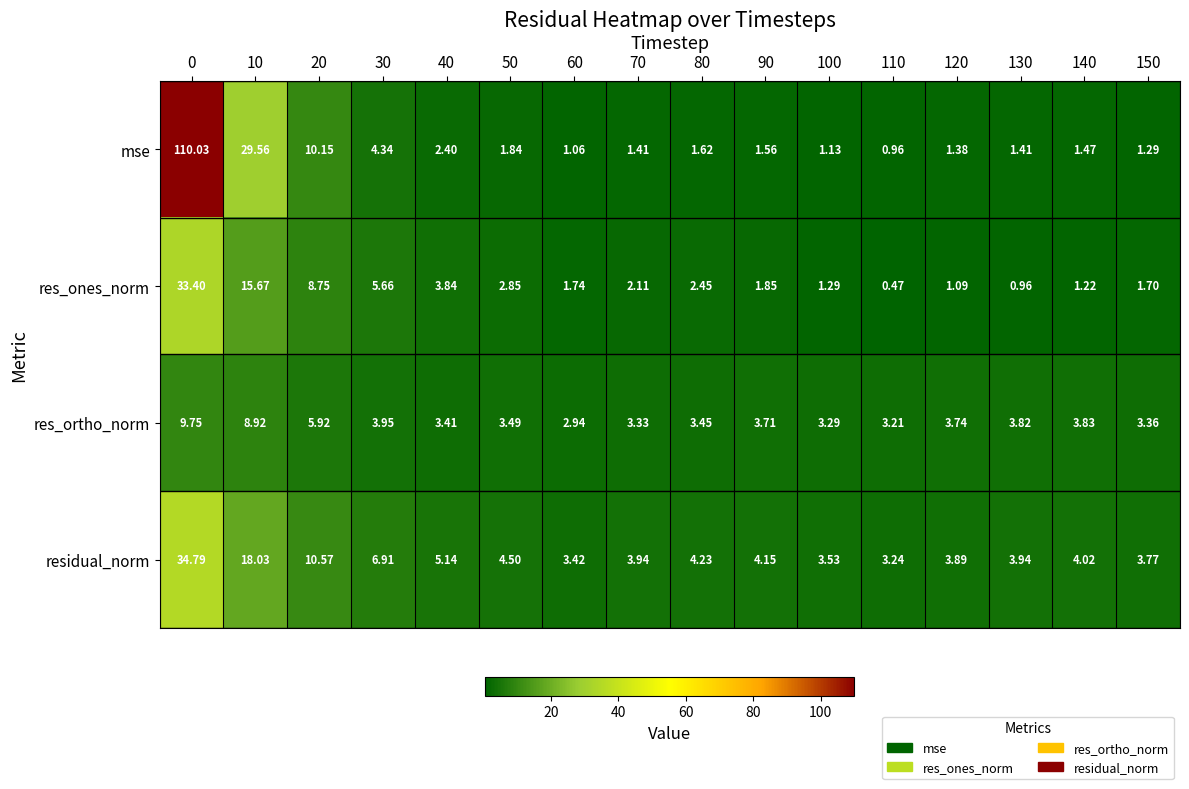

At 20, list the series in order from largest to smallest.

residual_norm, mse, res_ones_norm, res_ortho_norm